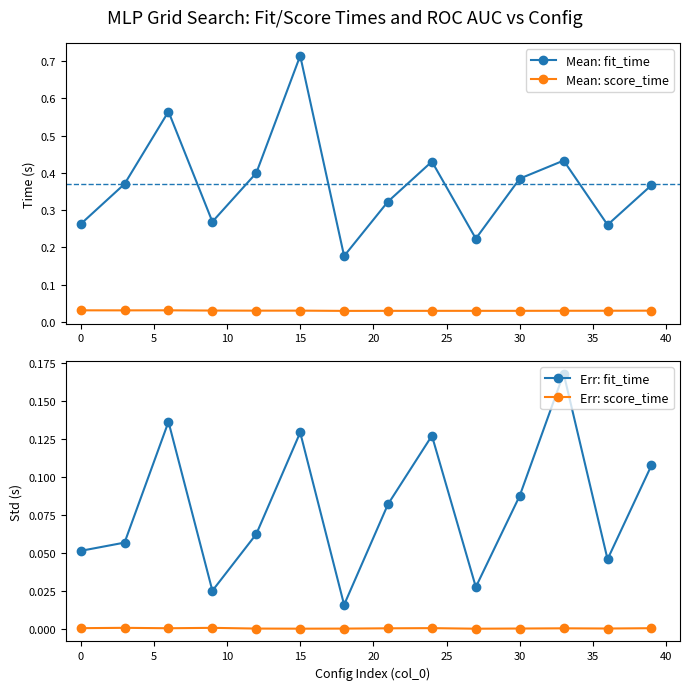

Count the number of data series in this chart.

4